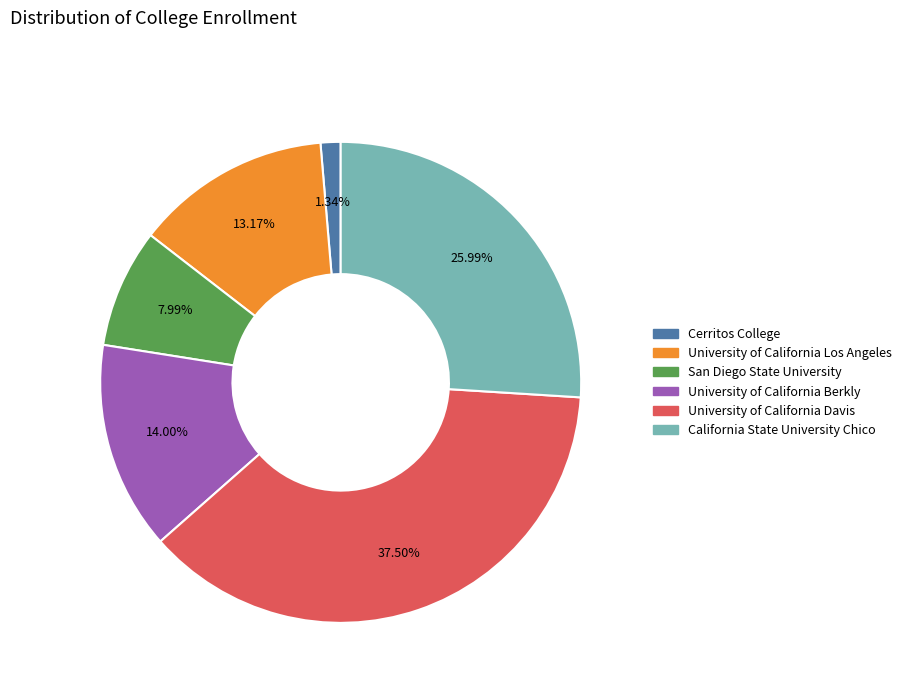

Which has a higher value, California State University Chico or University of California Davis?

University of California Davis